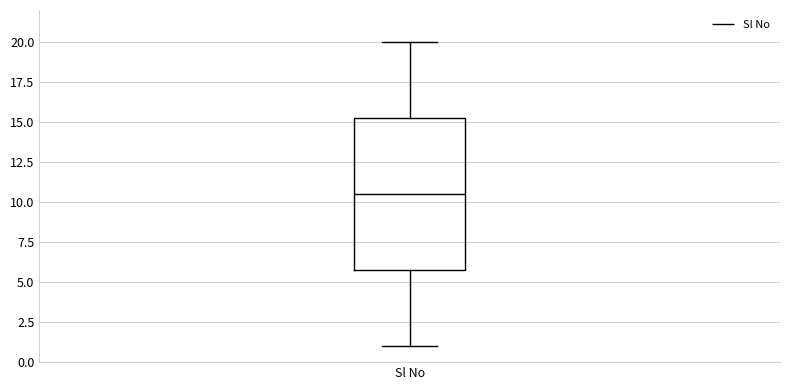

Read this box plot against the y-axis: the position of the median line, the range covered by the box, and the ends of both whiskers. The values are not printed on the chart, so give them approximately, as read against the axis.

median 10.5, box 6.0 to 15.5, whiskers 1.0 to 20.0